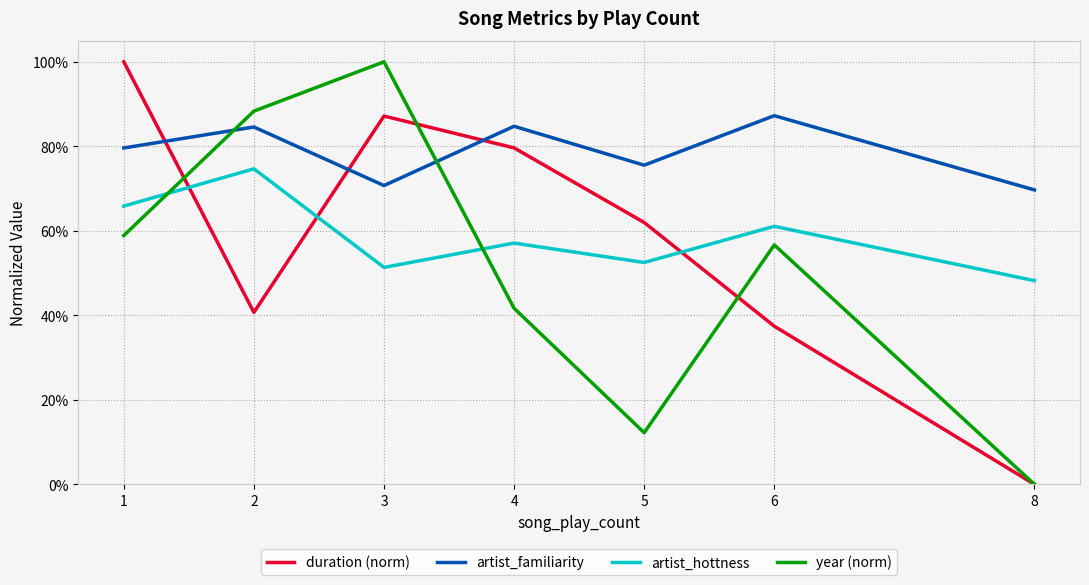

Reading right to left, extract all data points from this chart.

duration (norm): 0.0	0.4	0.6	0.8	0.9	0.4	1.0
artist_familiarity: 0.7	0.9	0.8	0.8	0.7	0.8	0.8
artist_hottness: 0.5	0.6	0.5	0.6	0.5	0.7	0.7
year (norm): 0.0	0.6	0.1	0.4	1.0	0.9	0.6